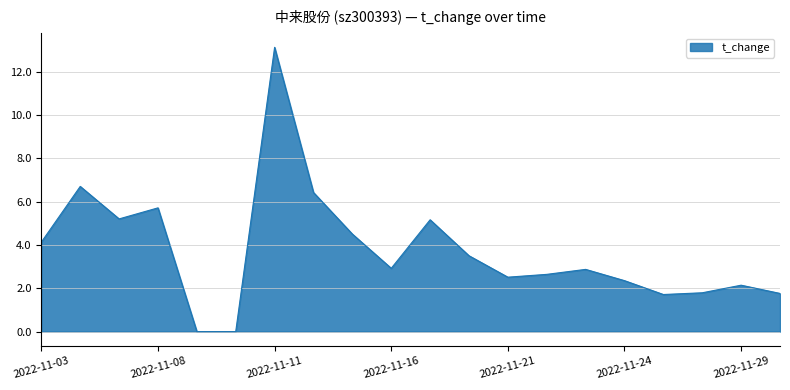

What is the difference between the maximum and minimum values?

13.1